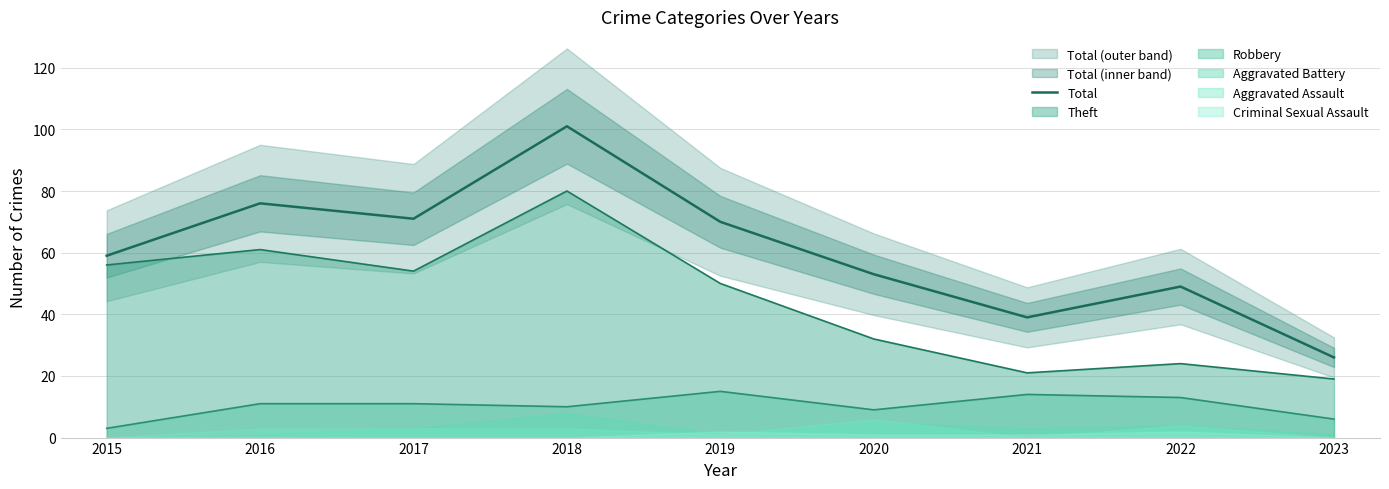

How many data points are less than 59?

4